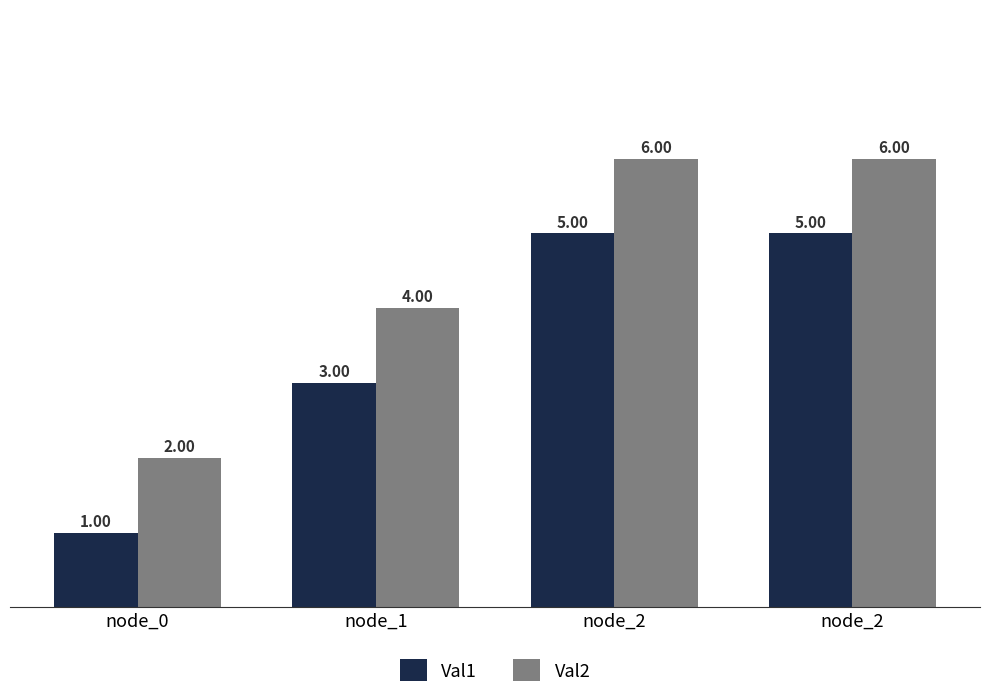

Between node_1 and node_2, which series saw the biggest shift?

Val1